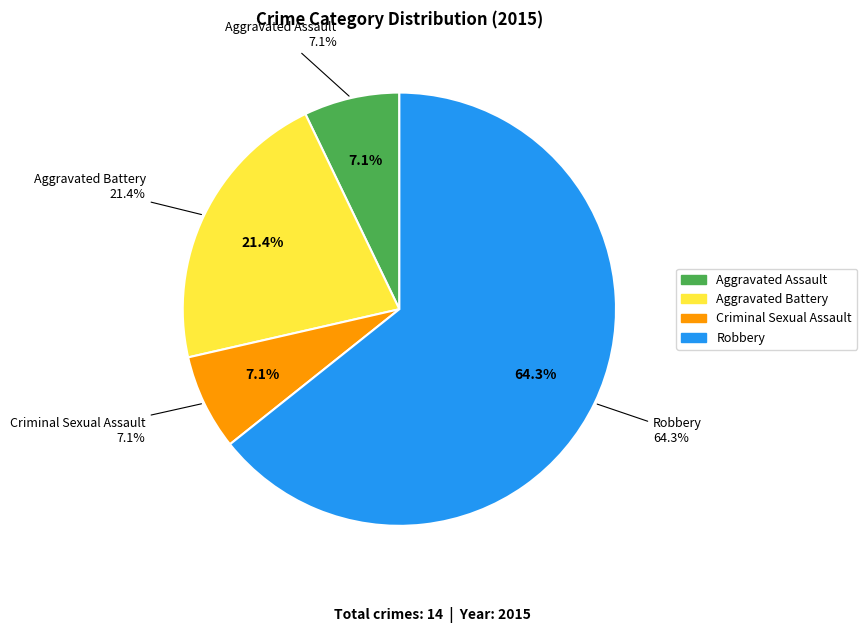

To the nearest percent, what percentage of the pie is Criminal Sexual Assault?

7%